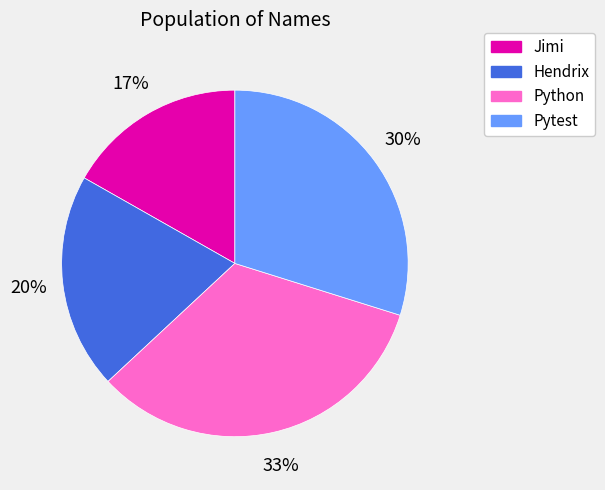

Does any single category account for the majority?

No